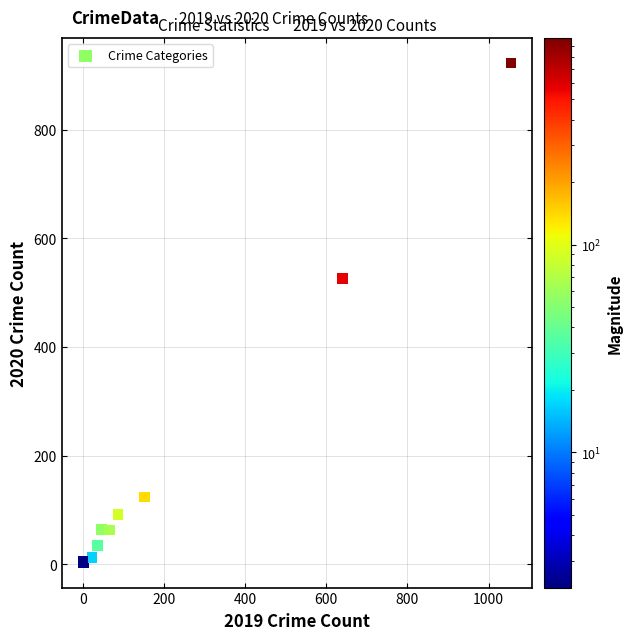

What Y value in the scatter plot is closest to 463?

526